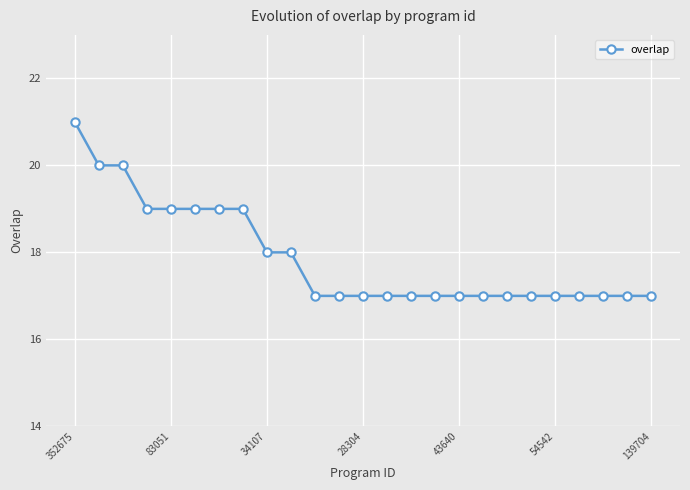

Reading left to right, list all the values displayed in this chart.

21	20	20	19	19	19	19	19	18	18	17	17	17	17	17	17	17	17	17	17	17	17	17	17	17